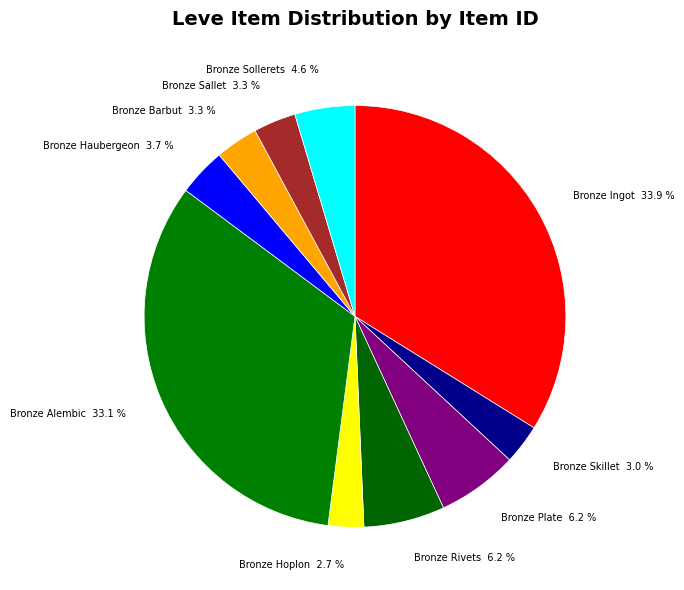

To the nearest percent, what is the combined percentage of Bronze Barbut and Bronze Sallet?

7%